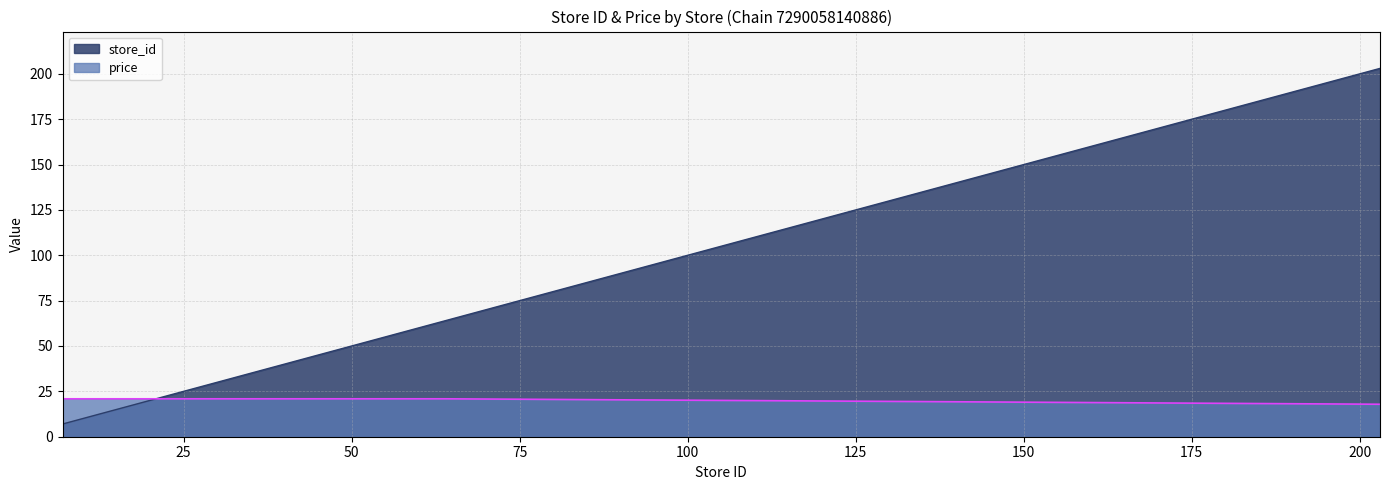

Reading left to right, what are all the values shown in this chart?

price: 20.9	20.9	20.9	20.9	20.9	20.9	20.9	20.9	20.9	20.9	20.9	20.9	20.9	20.9	20.9	20.9	20.9	20.9	20.9	20.9	17.9
store_id: 7.0	9.0	10.0	15.0	22.0	24.0	30.0	31.0	33.0	34.0	38.0	39.0	43.0	44.0	48.0	50.0	53.0	55.0	62.0	64.0	203.0